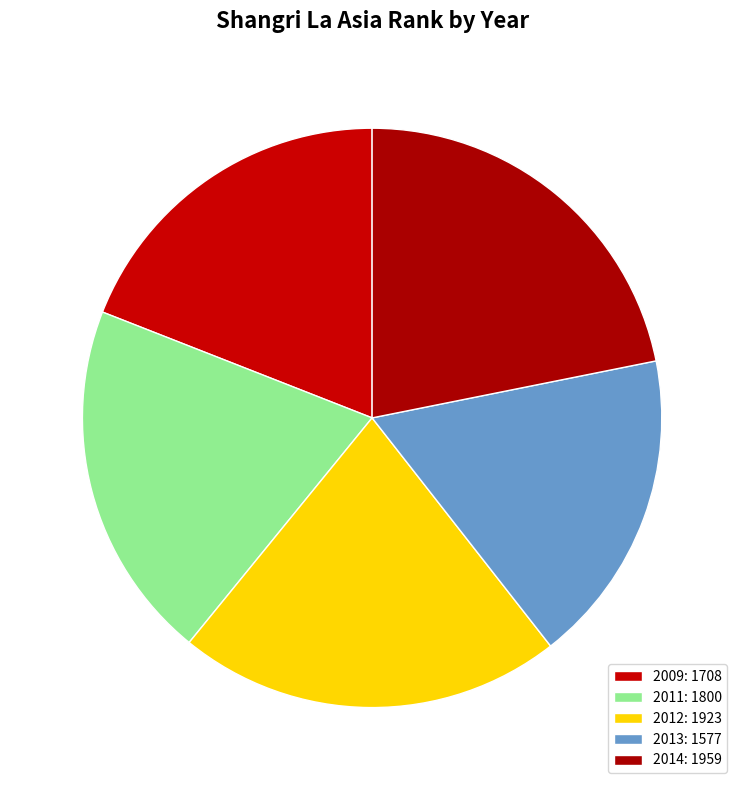

How many slices are in this pie chart?

5